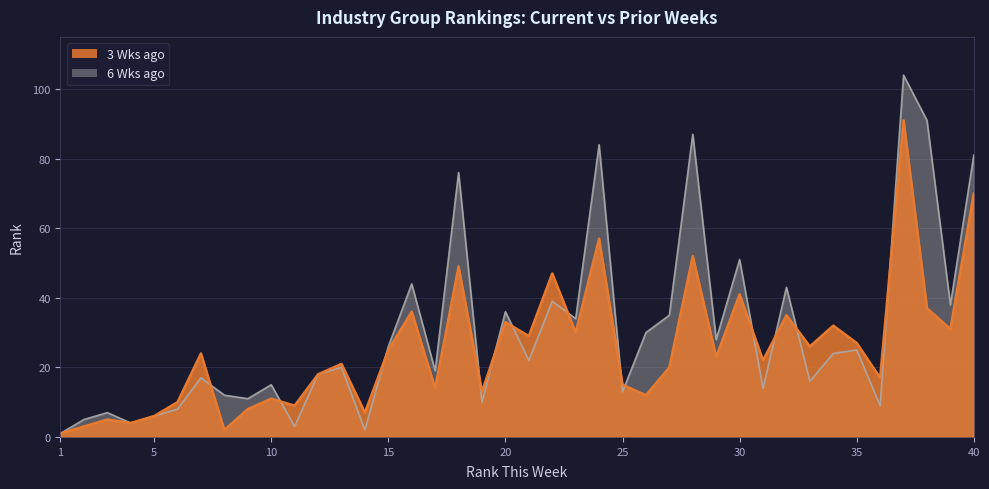

Which series changed the most between 12 and 20?

6 Wks ago